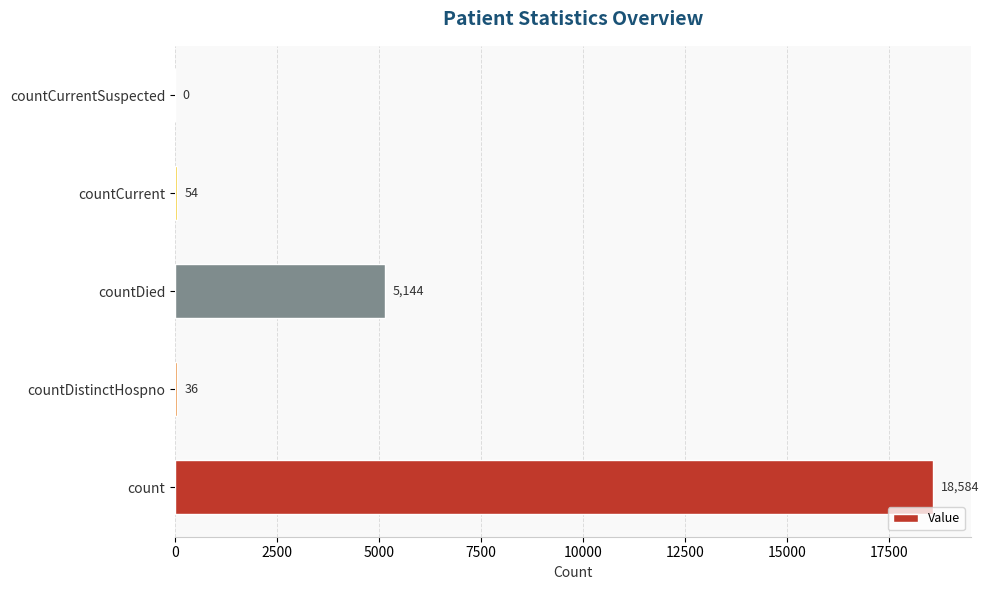

True or false: the data shows 18584 at count.

True